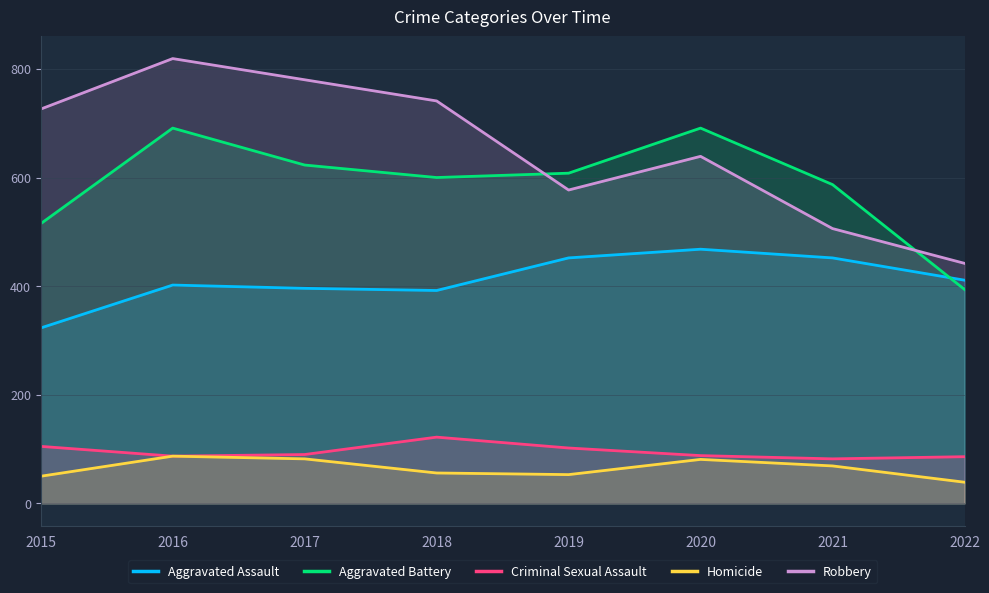

True or false: Aggravated Assault and Robbery intersect in this chart.

False